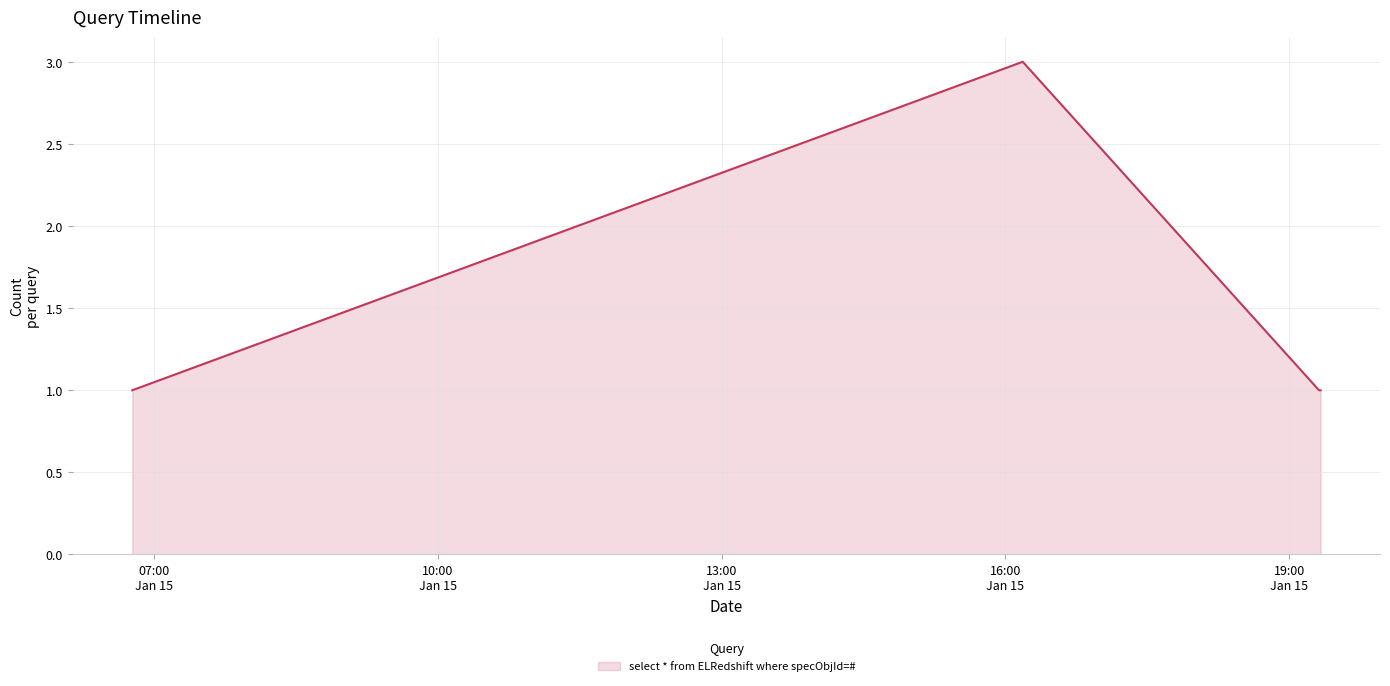

Reading right to left, extract all data points from this chart.

1	1	3	1